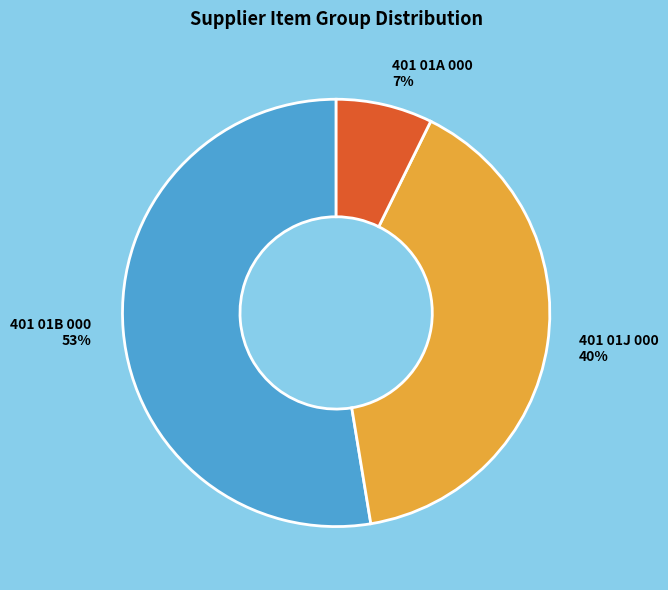

Is it true that 401 01J 000 40% is 31% of the pie?

False